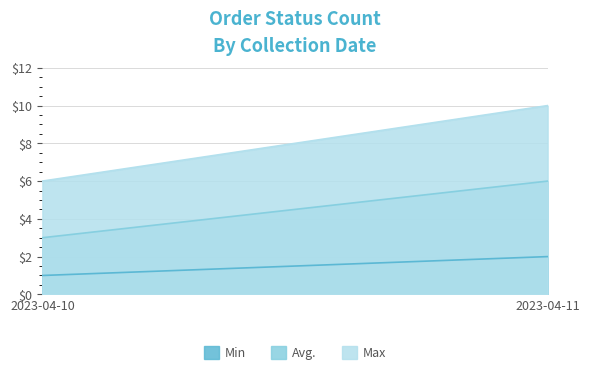

How many series are shown in this chart?

3